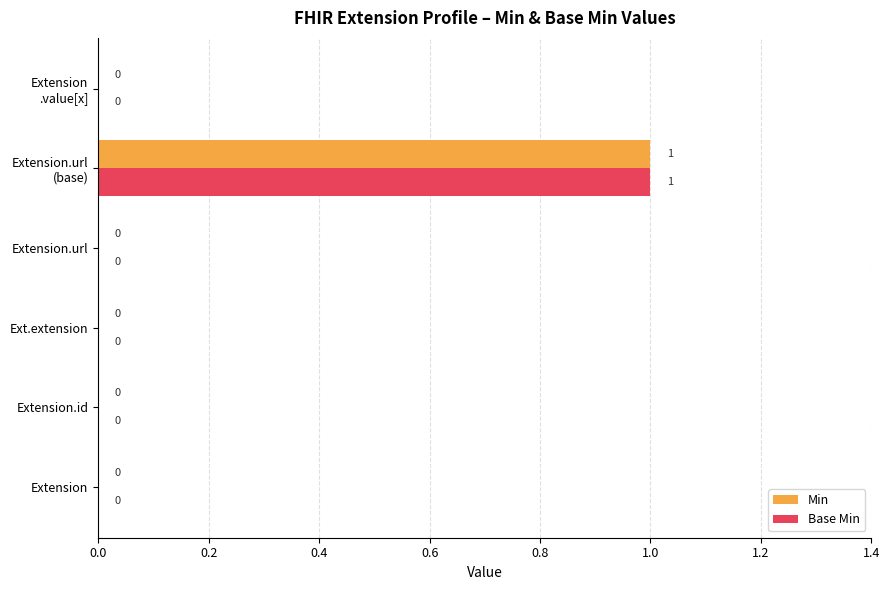

What is the maximum value for Base Min?

1